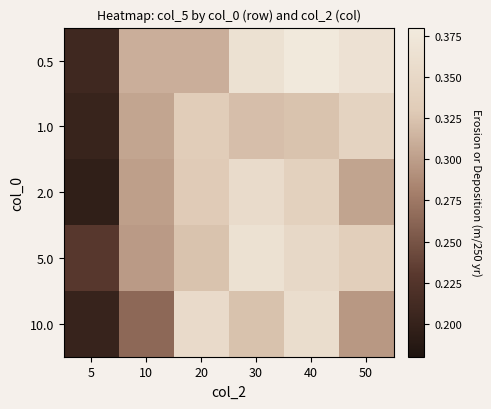

List the series in order of their peak value, lowest first.

1.0, 2.0, 10.0, 5.0, 0.5